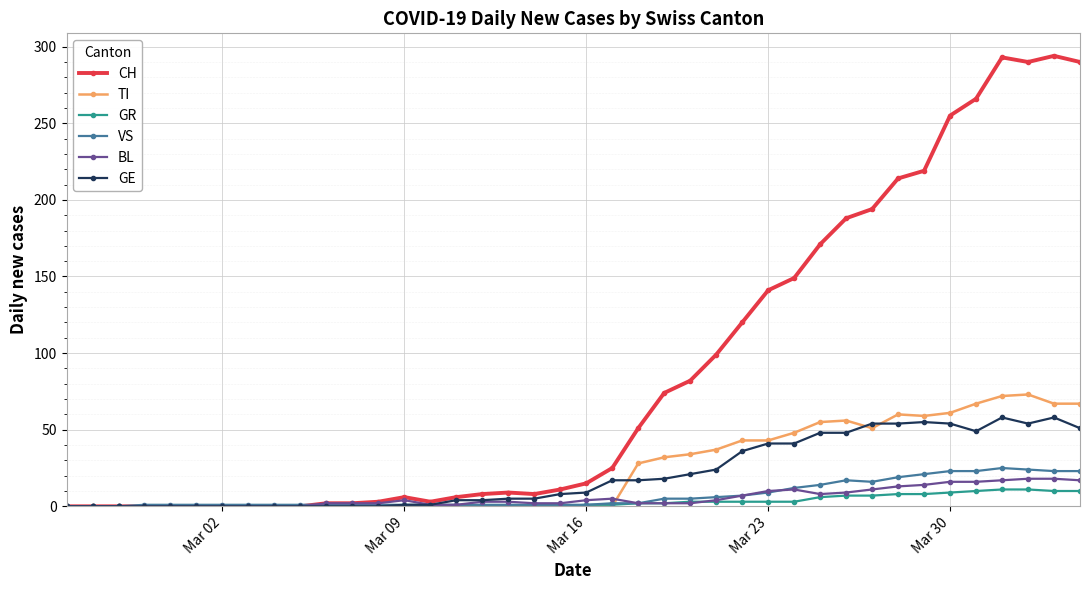

Which series has the largest total across all categories?

CH